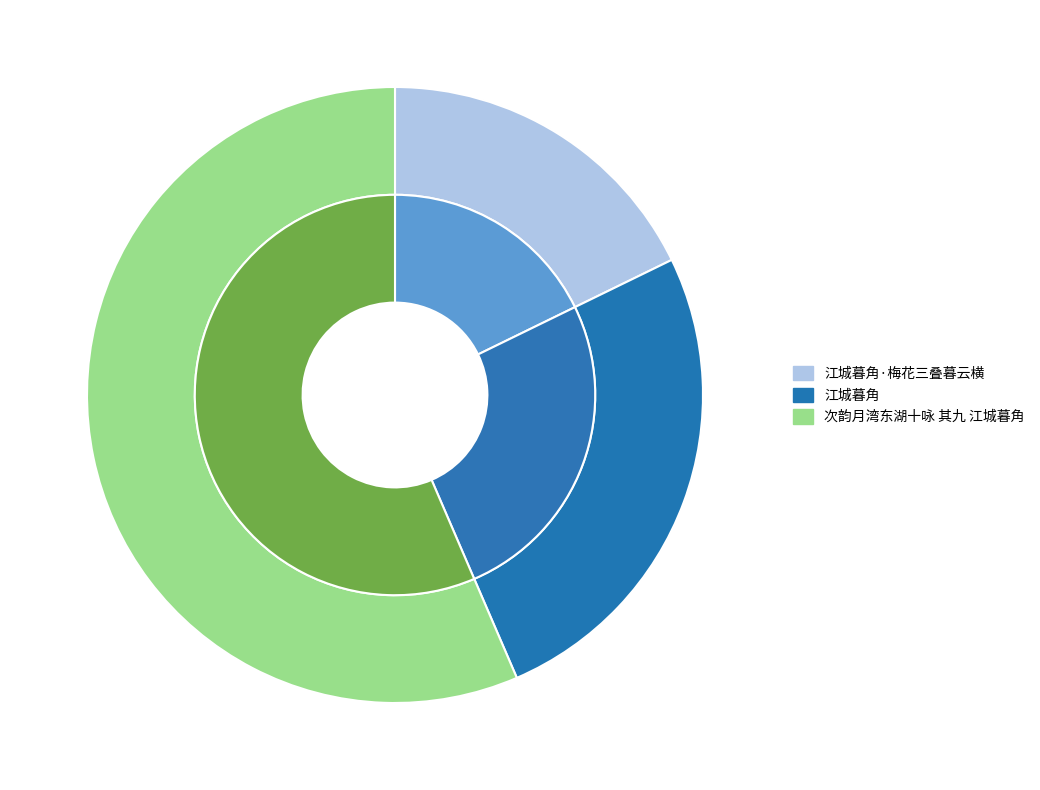

Count the number of slices in the pie.

3